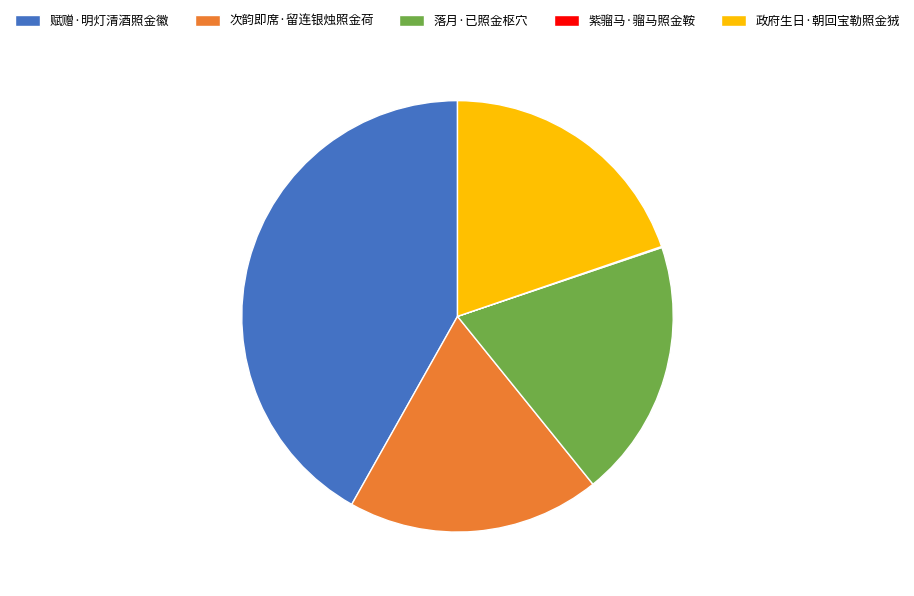

True or false: 政府生日·朝回宝勒照金狨 accounts for 27% of the total.

False